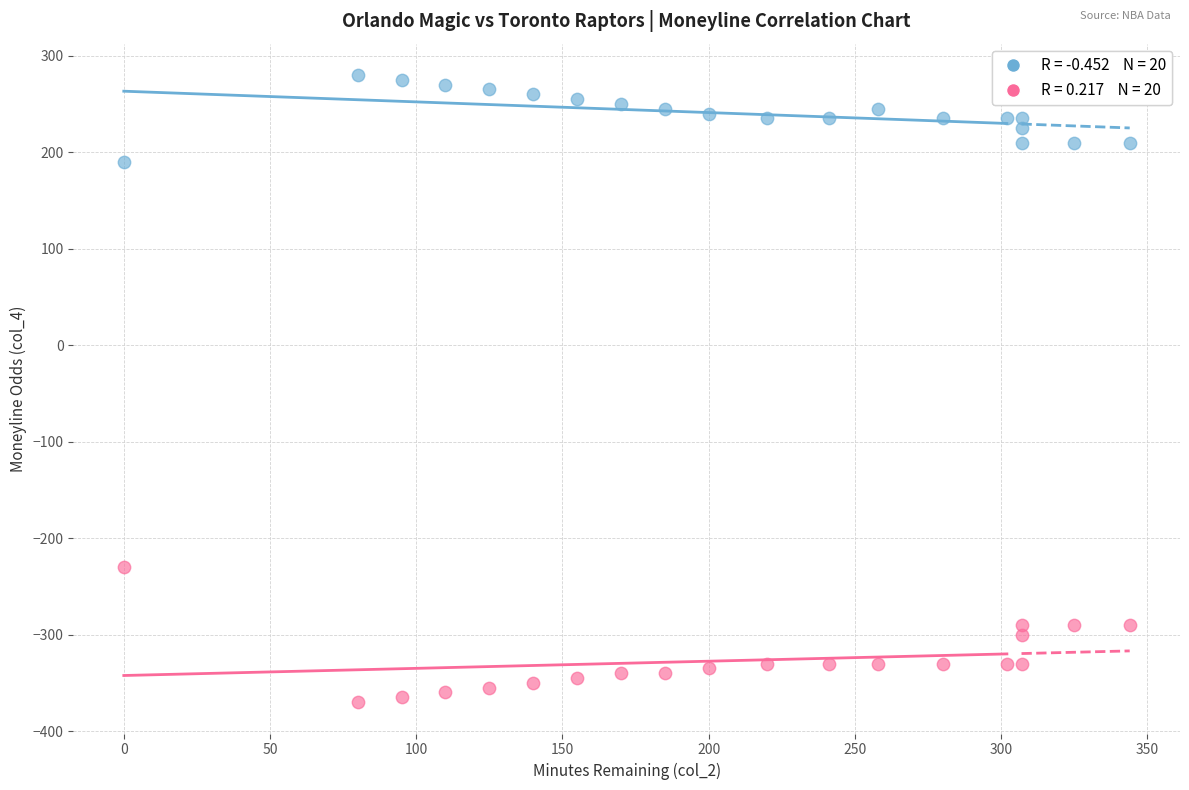

Across all data points, what is the range of Y values (max minus min)?

650